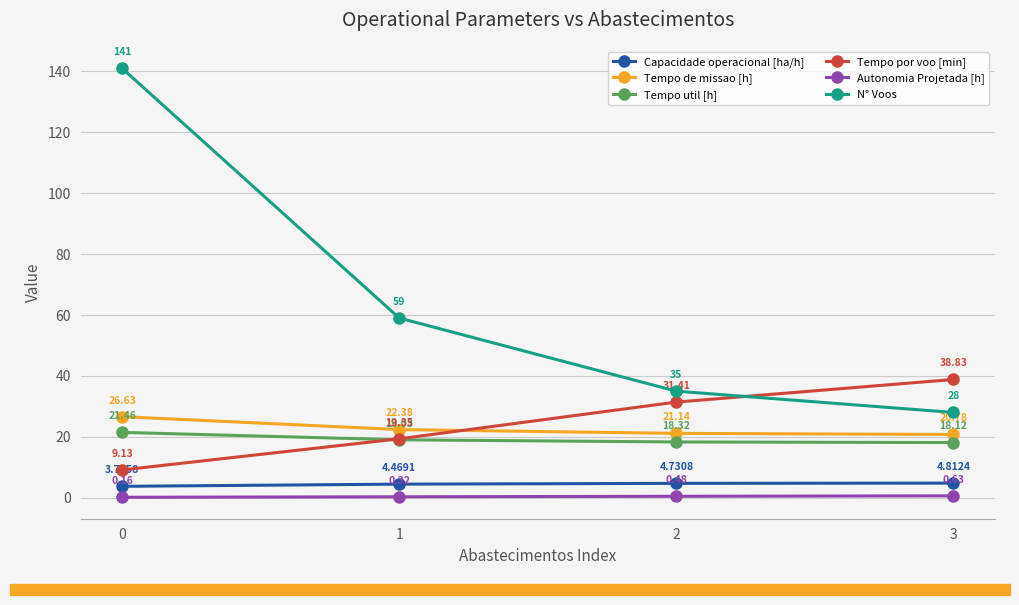

How many intersections are there between Tempo por voo [min] and N° Voos?

1